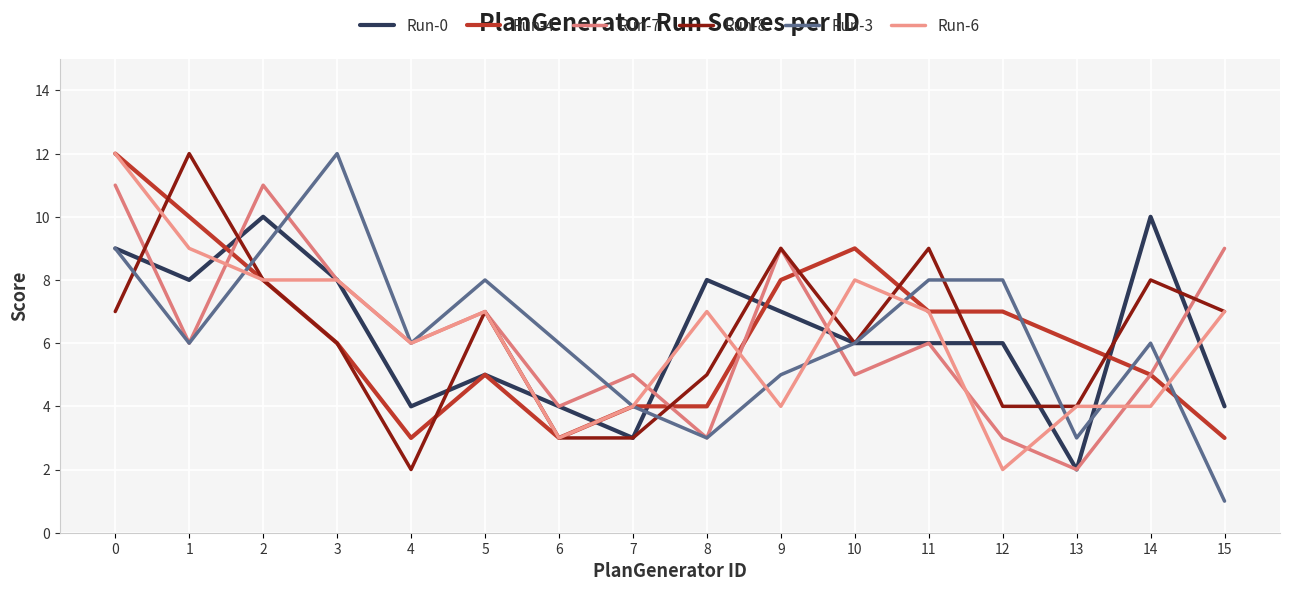

What is the highest value of the Run-3 series?

12